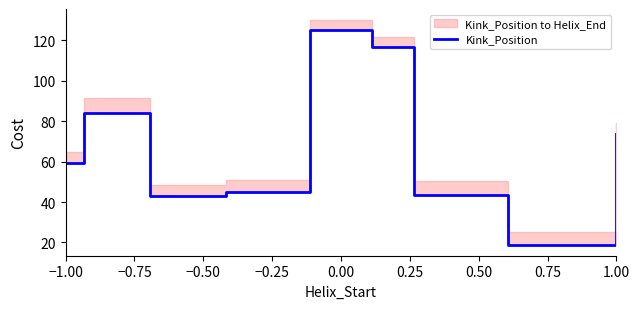

What is the approximate value at −1.00?

59.5